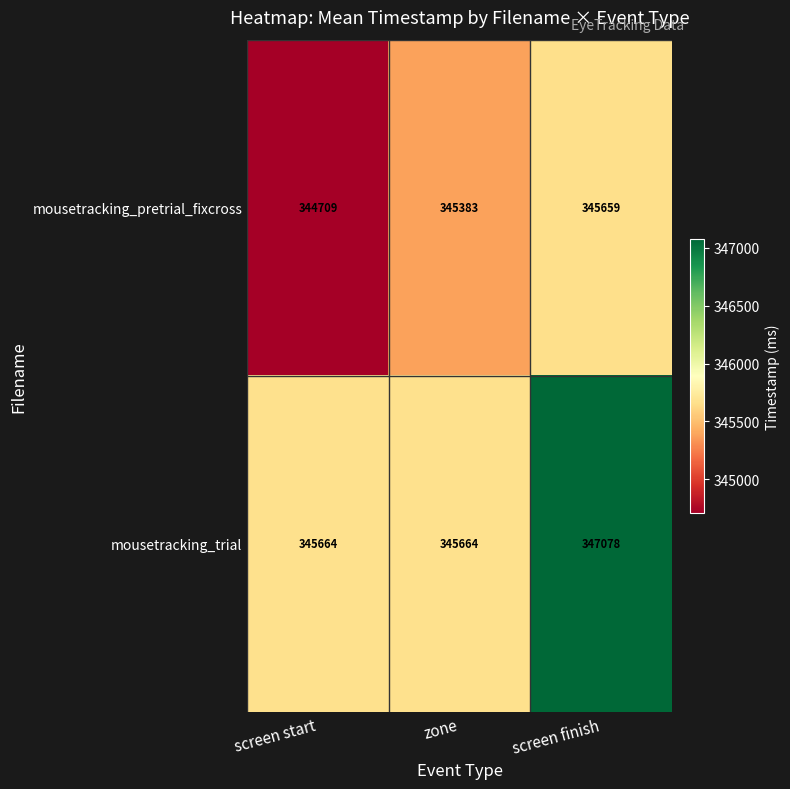

The value of mousetracking_trial at screen start is 156947. True or false?

False